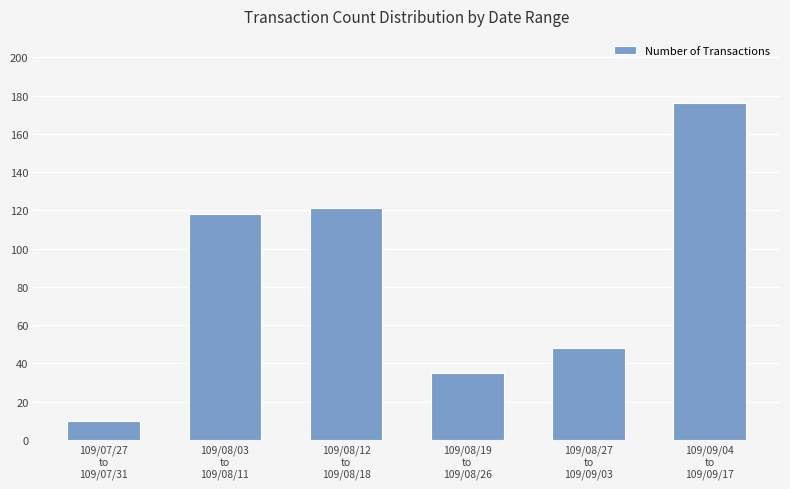

Which category has the lowest value across all series?

109/07/27
to
109/07/31